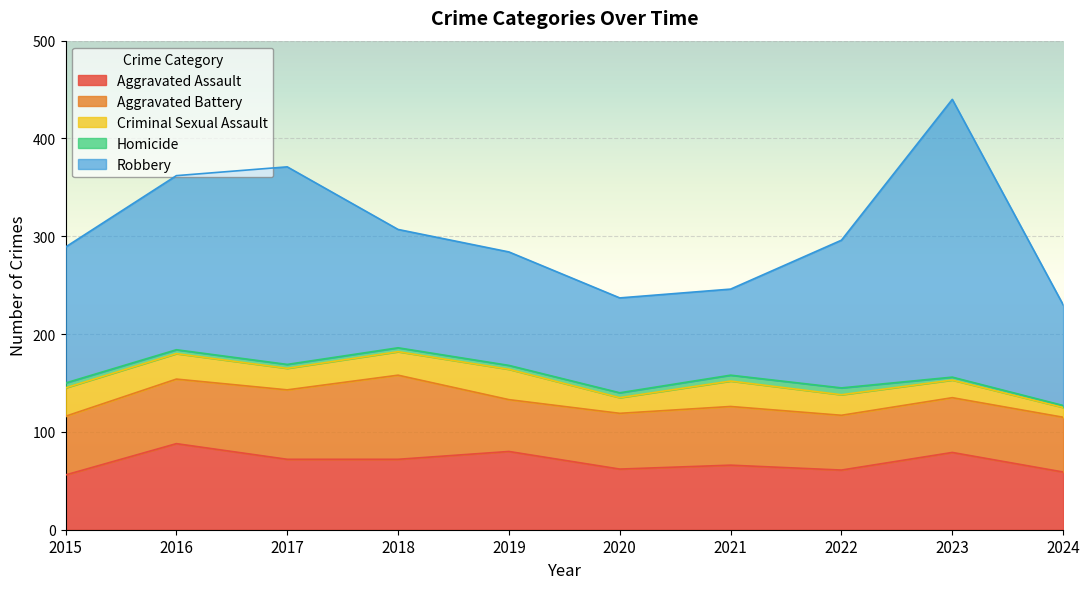

Rank the series at 2023 from lowest to highest value.

Homicide, Criminal Sexual Assault, Aggravated Battery, Aggravated Assault, Robbery